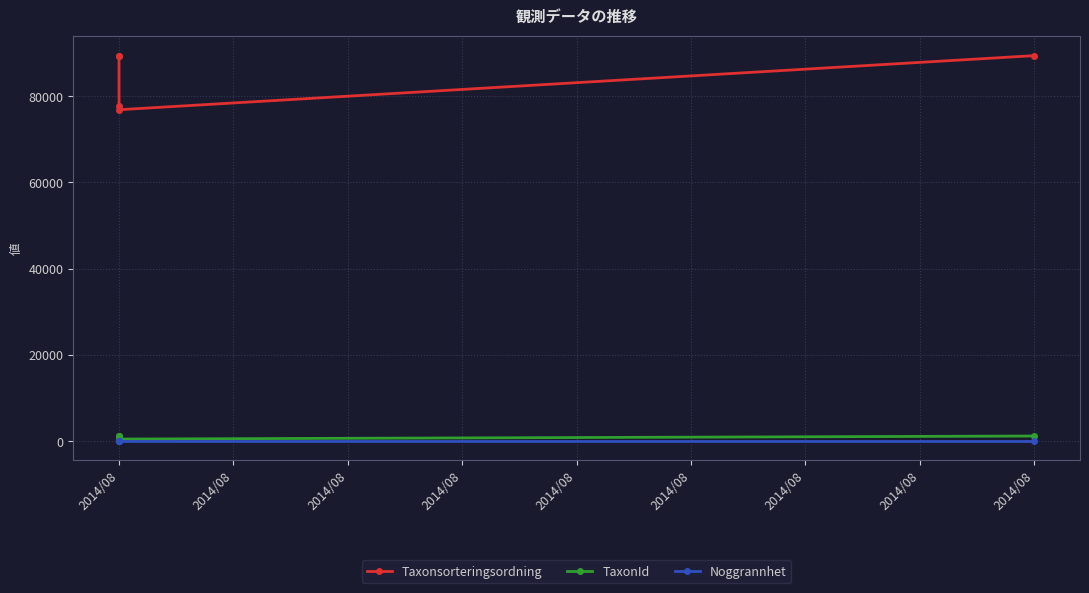

True or false: TaxonId and Noggrannhet intersect in this chart.

False